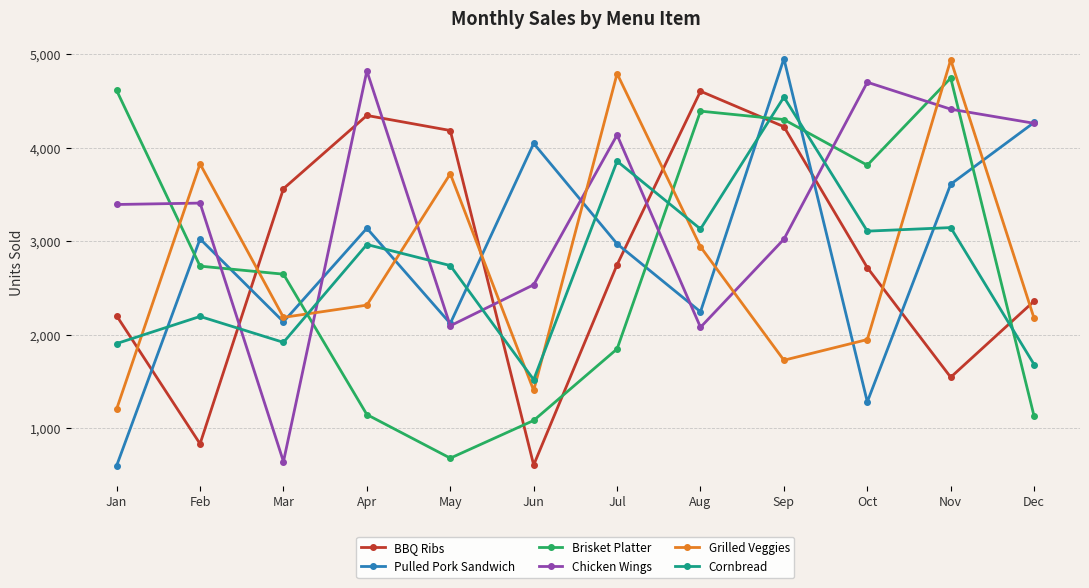

At which category is the sum across all series the highest?

Sep